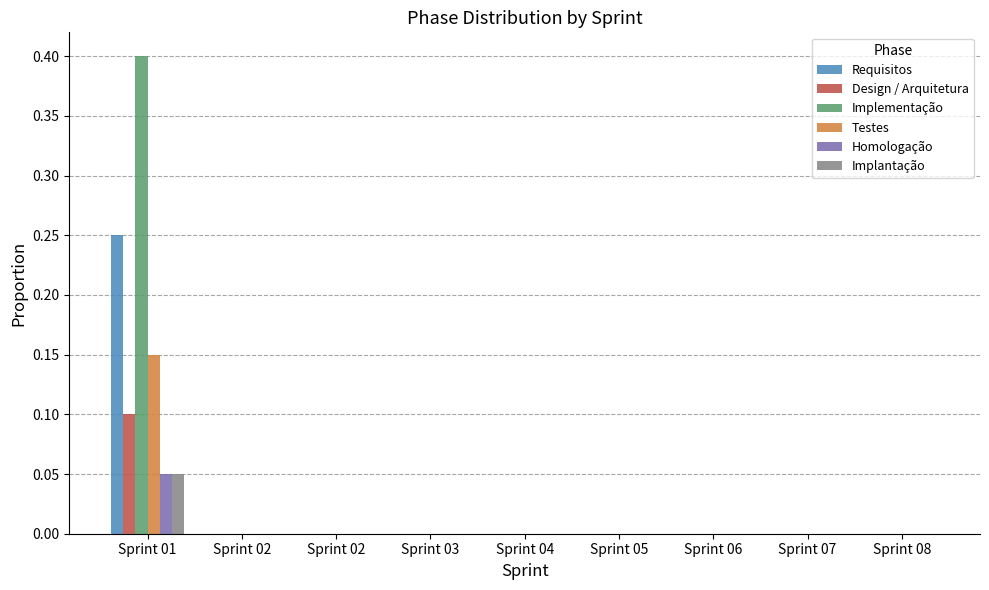

Does the chart contain stacked bars?

No